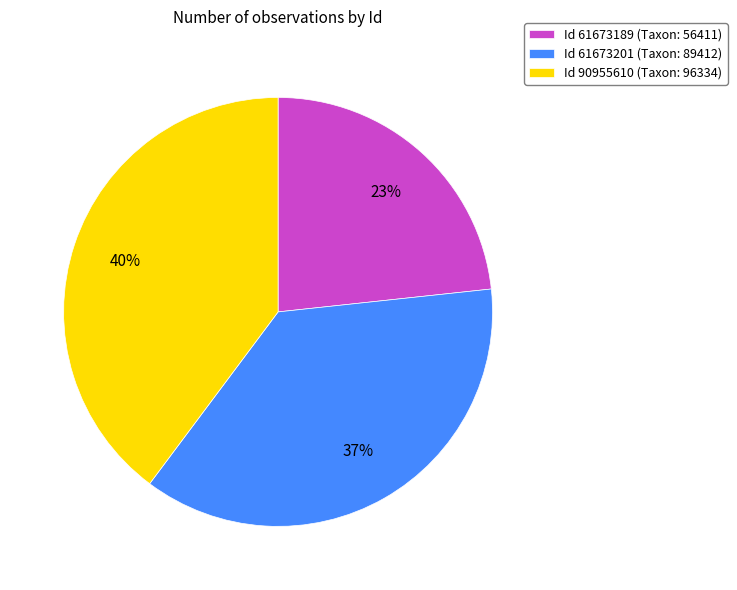

To the nearest percent, what portion does Id 90955610 (Taxon: 96334) represent?

40%